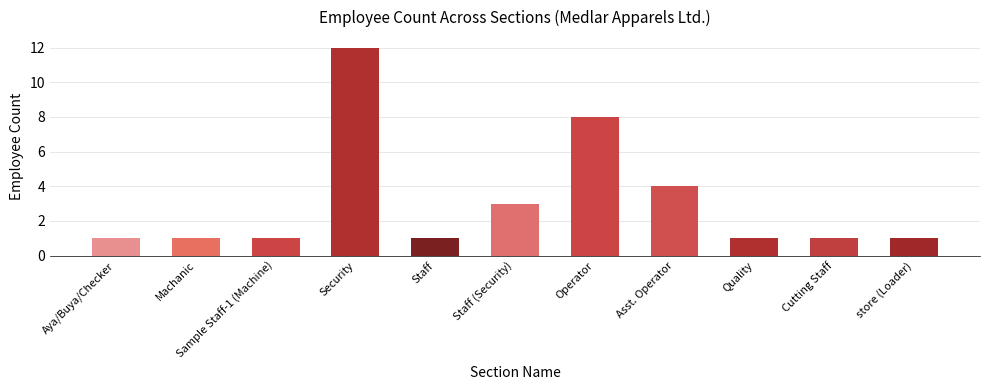

Which category has the highest value across all series?

Security